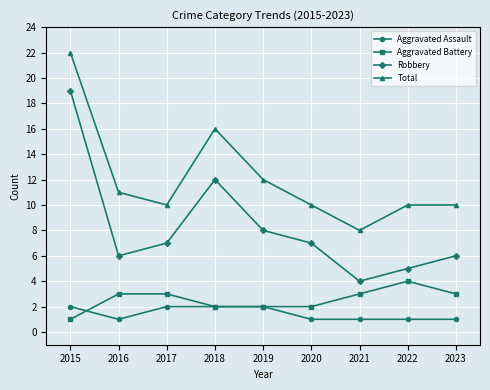

Does the chart have visible grid lines?

Yes